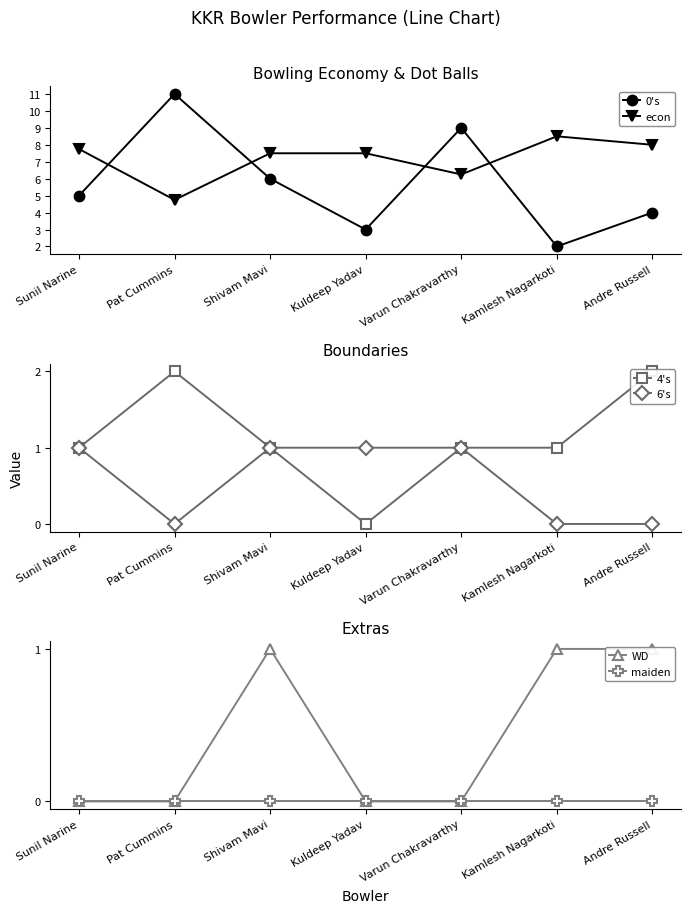

What is the approximate value of 0's at Andre Russell?

4.0